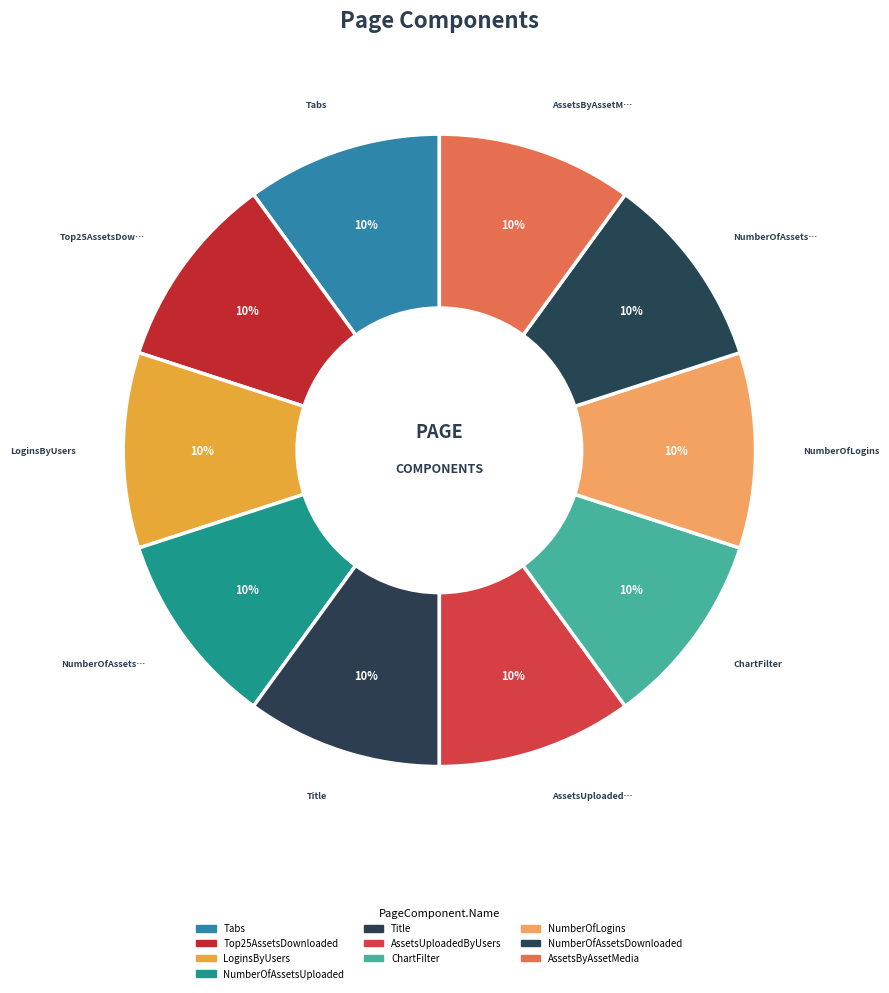

Is it true that AssetsUploadedByUsers is 5% of the pie?

False